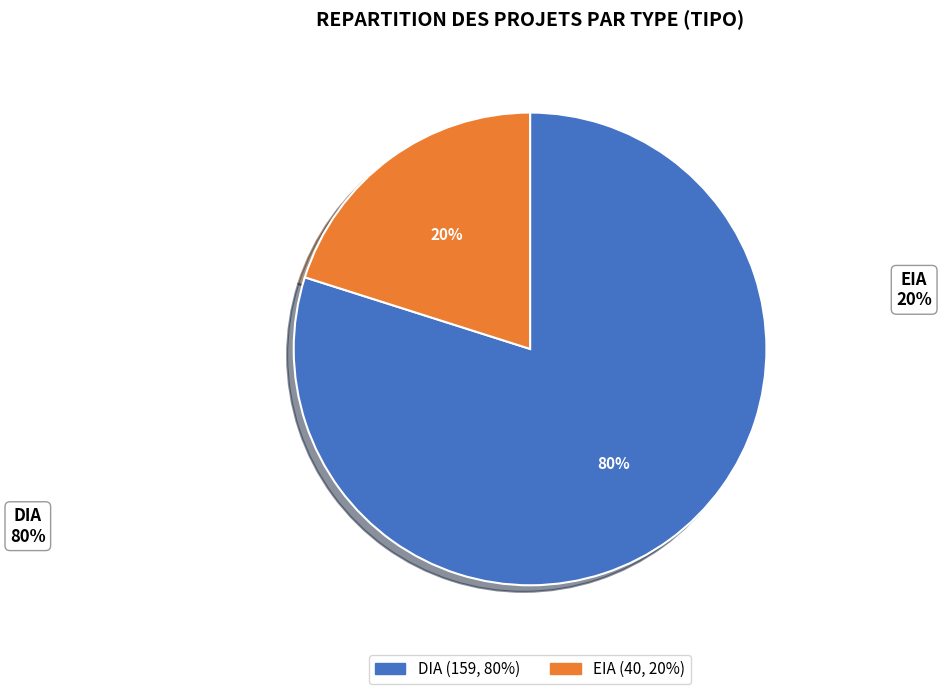

The EIA slice represents 26% of the pie. True or false?

False